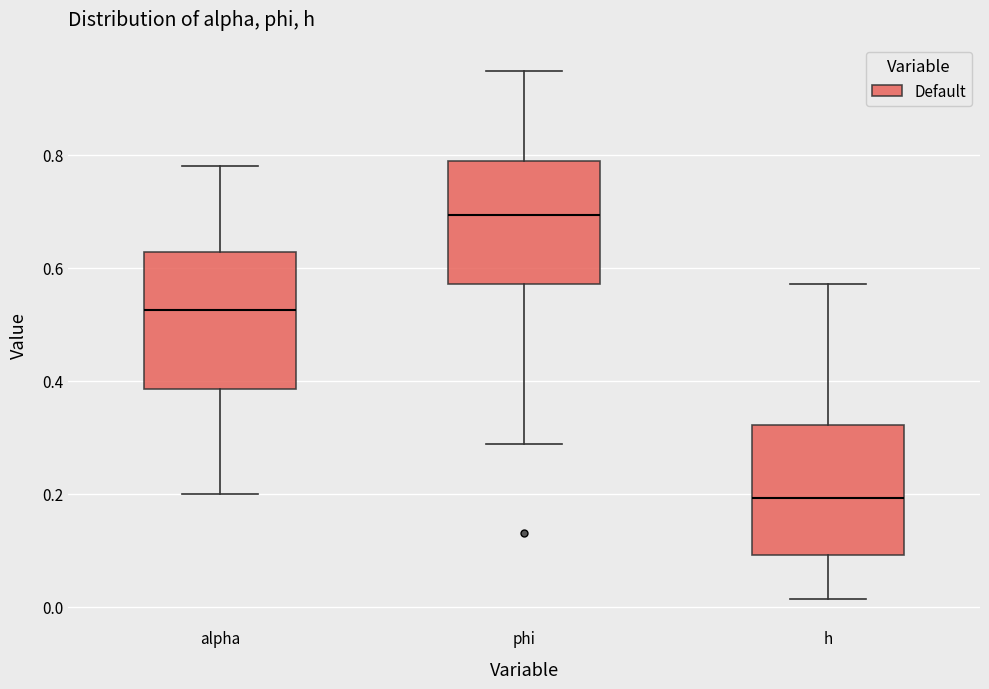

Where does the lower whisker of the box for alpha end on the y-axis? The values are not printed on the chart, so give them approximately, as read against the axis.

0.20